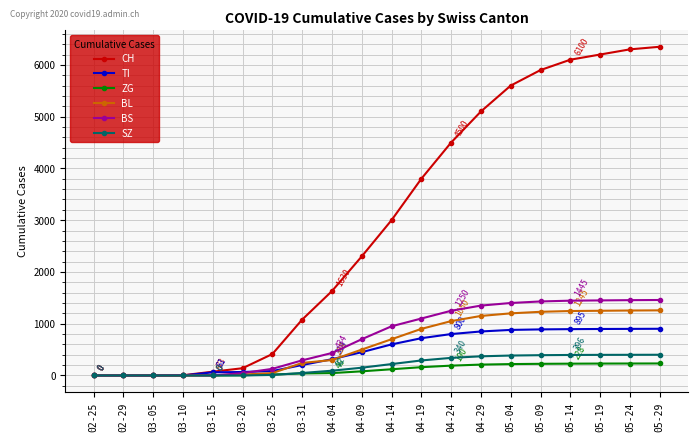

What value does the TI series have at 05-14?

895